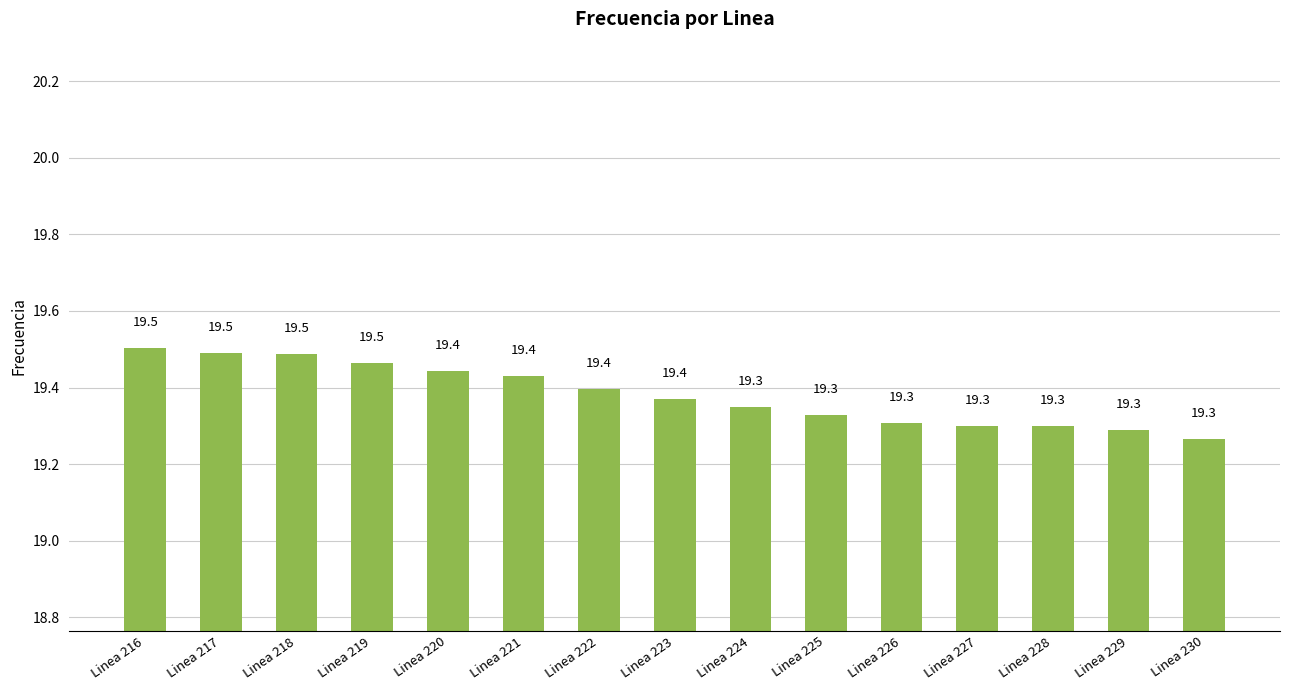

Approximately how many times larger is the value at Linea 222 compared to Linea 229?

1.0